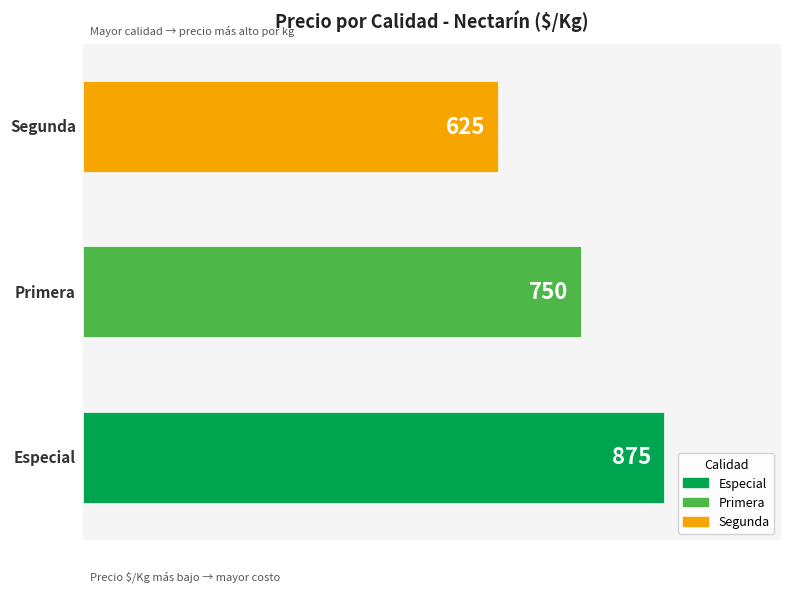

What is the minimum value shown in the chart?

625